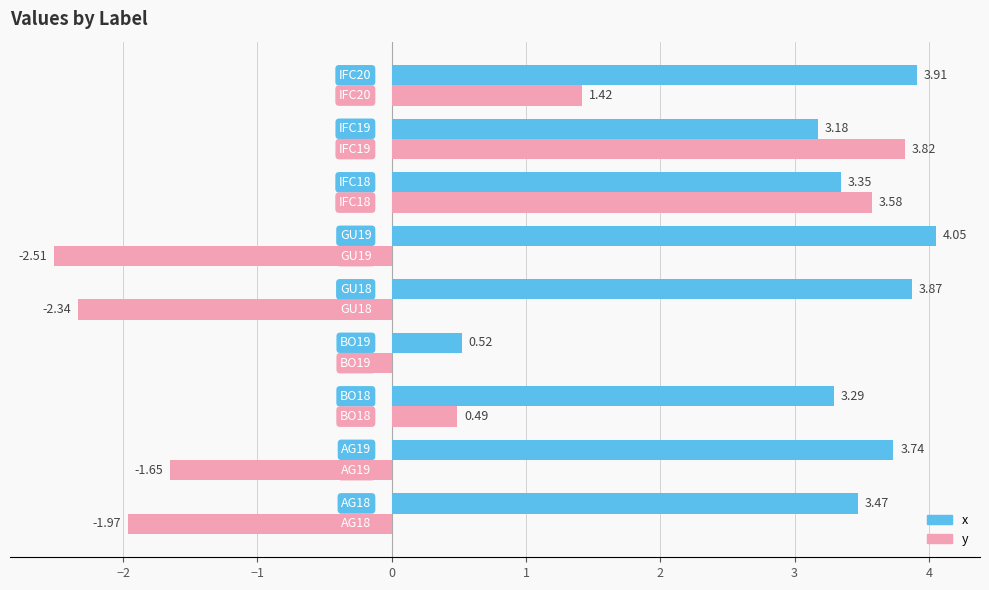

At how many categories does at least one series exceed 1?

8